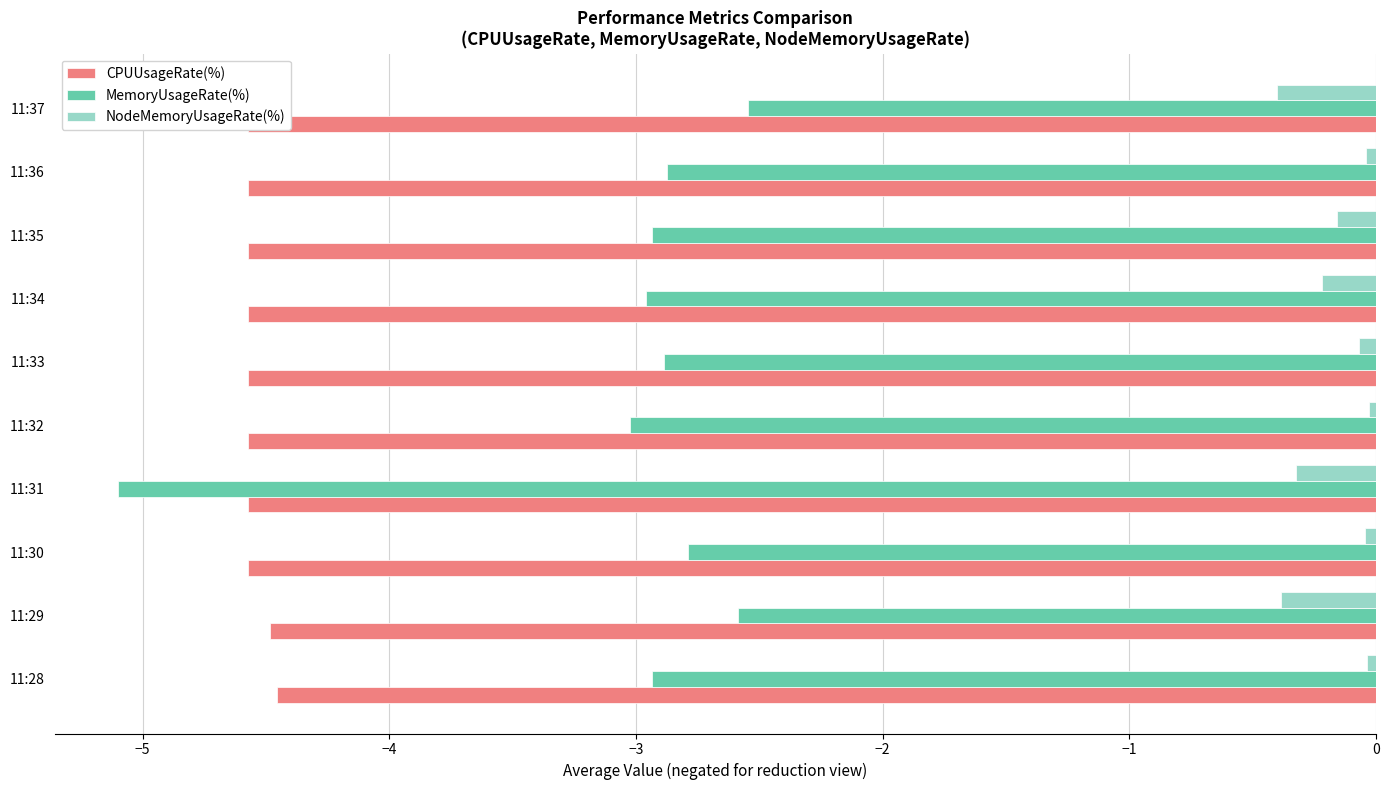

How many bars are there in total?

30